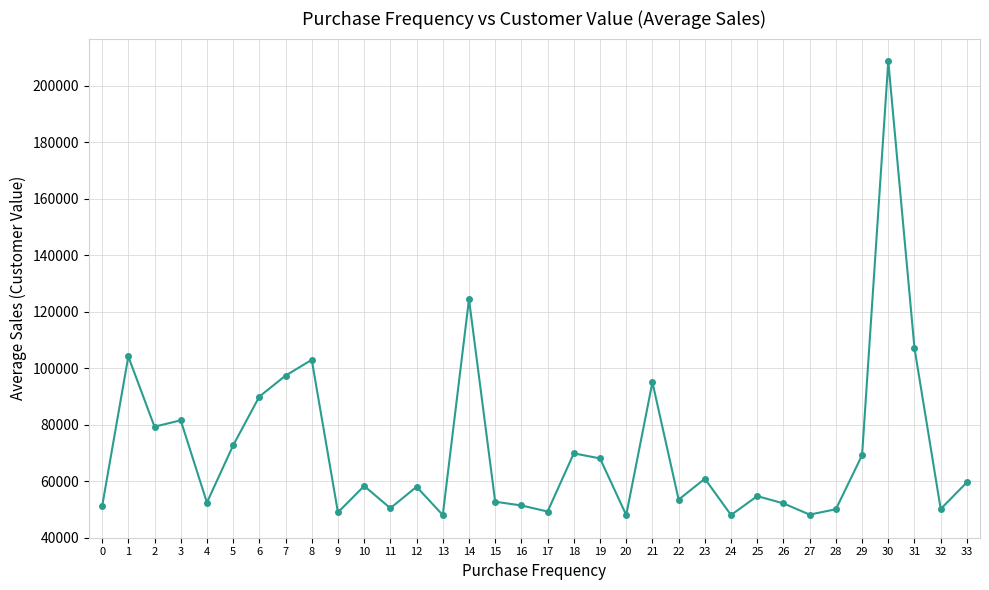

True or false: the data has more than 2 interior local peaks.

True